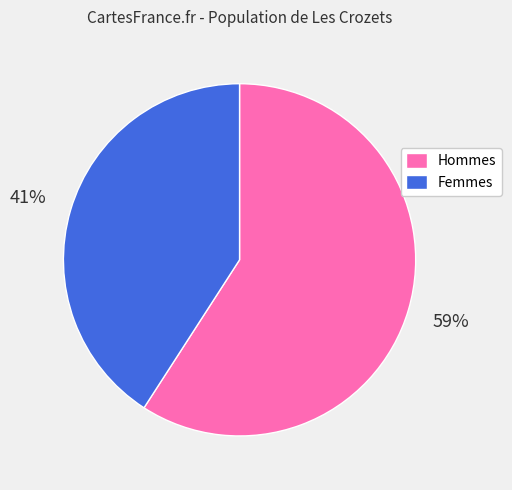

To the nearest percent, what portion does Femmes represent?

41%